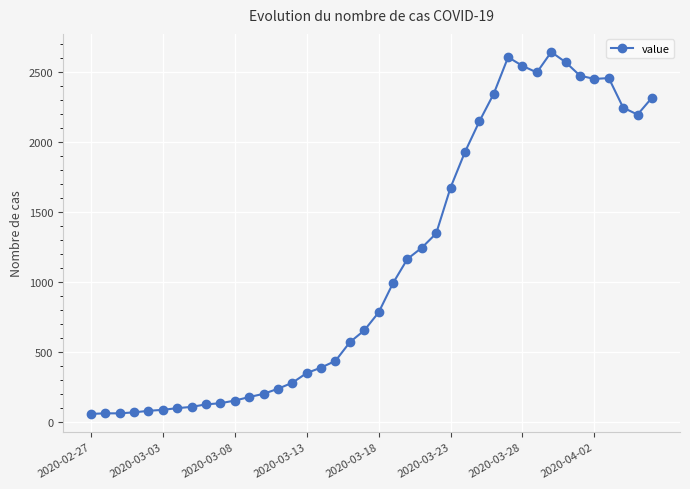

What is the difference between the maximum and second lowest values?

2575